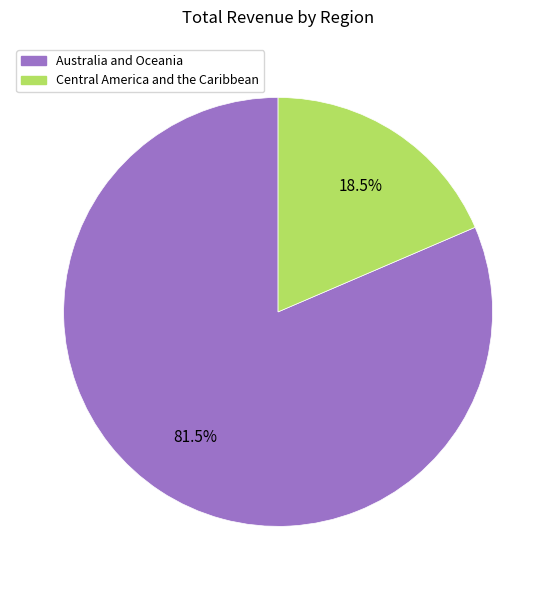

Which category has the biggest portion of the pie?

Australia and Oceania